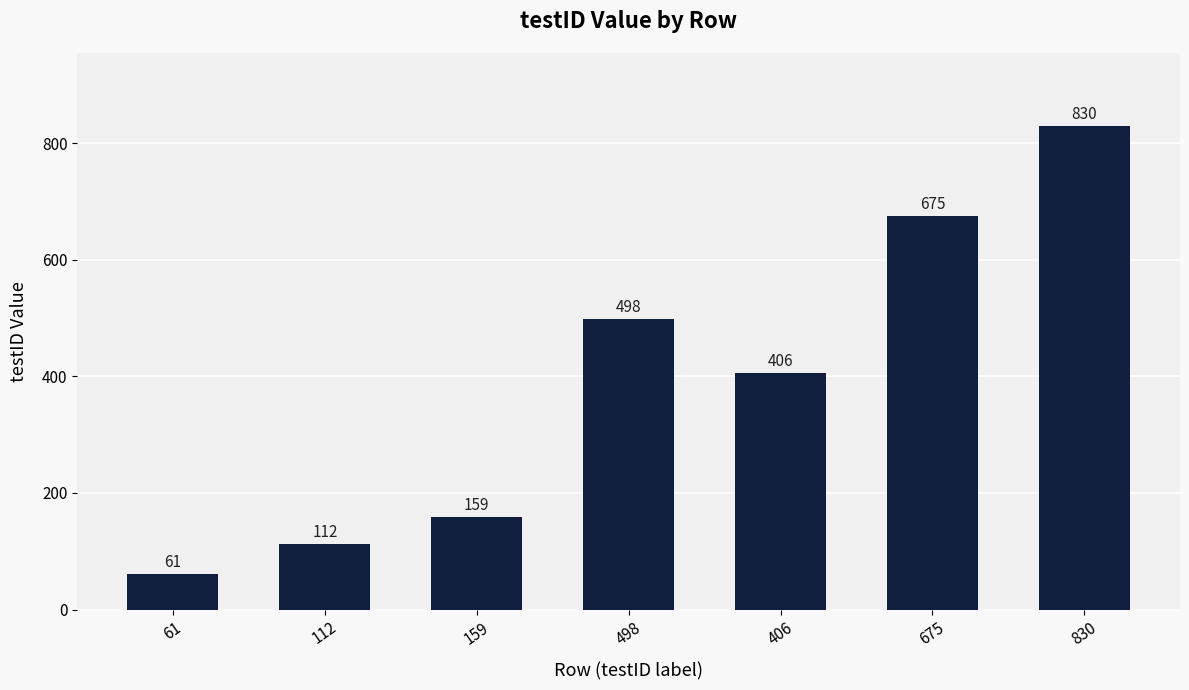

What is the label of the 5th bar from the right?

159